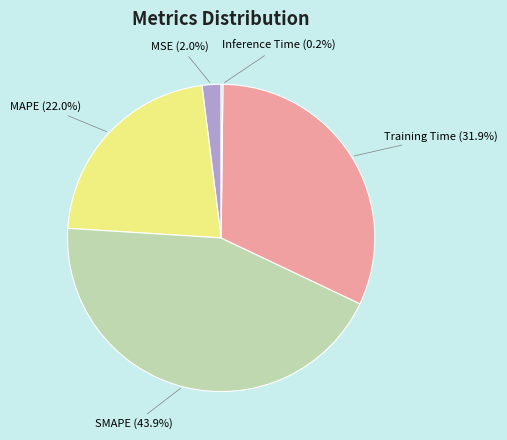

Do MAPE (22.0%) and MSE (2.0%) together represent more than half of the pie?

No